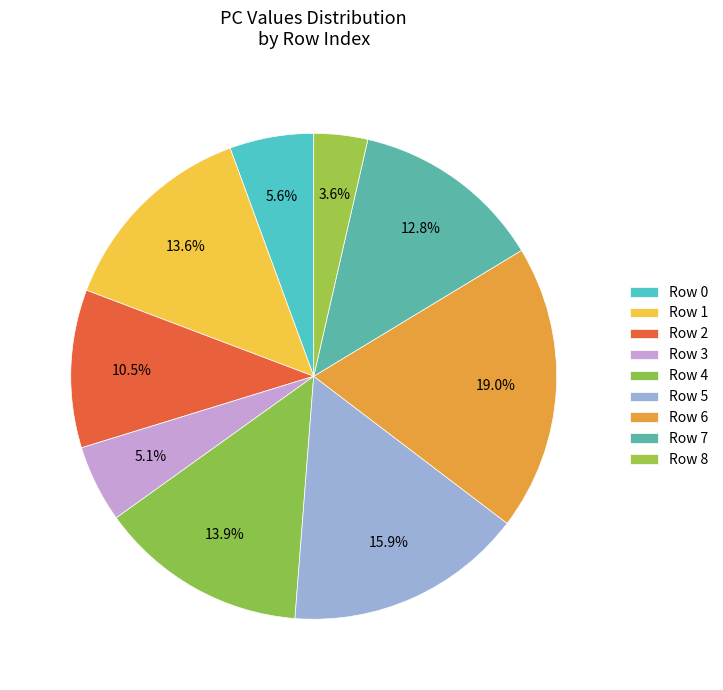

Does Row 6 represent more than half of the total?

No